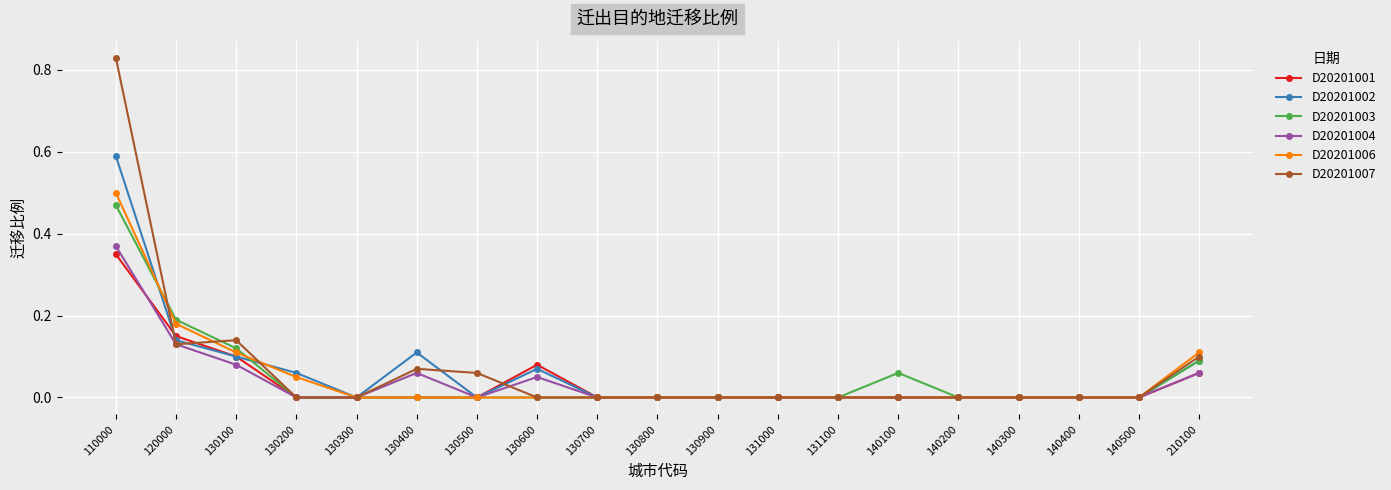

How many data points does each series have?

19